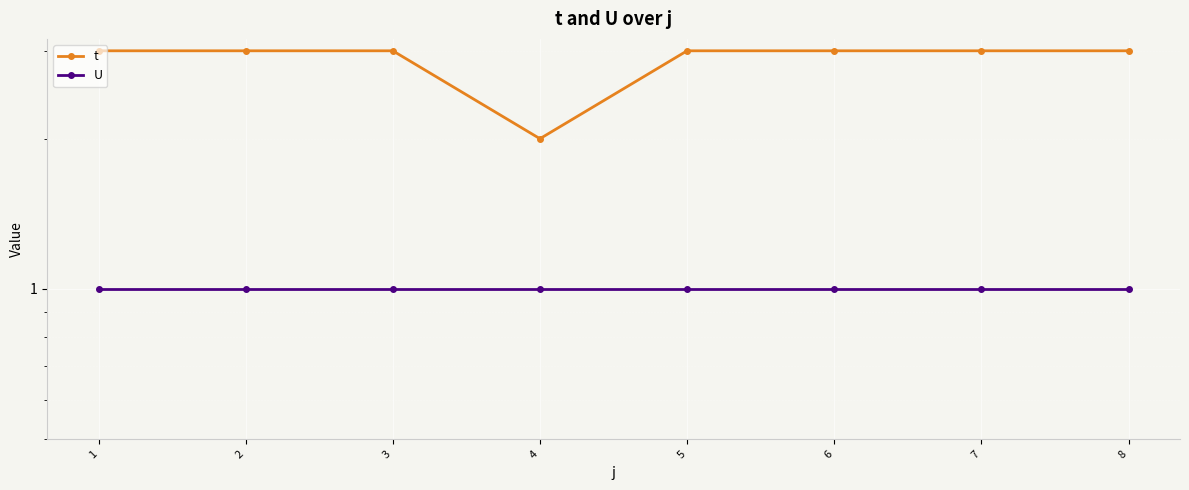

Rank the series at 3 from lowest to highest value.

U, t